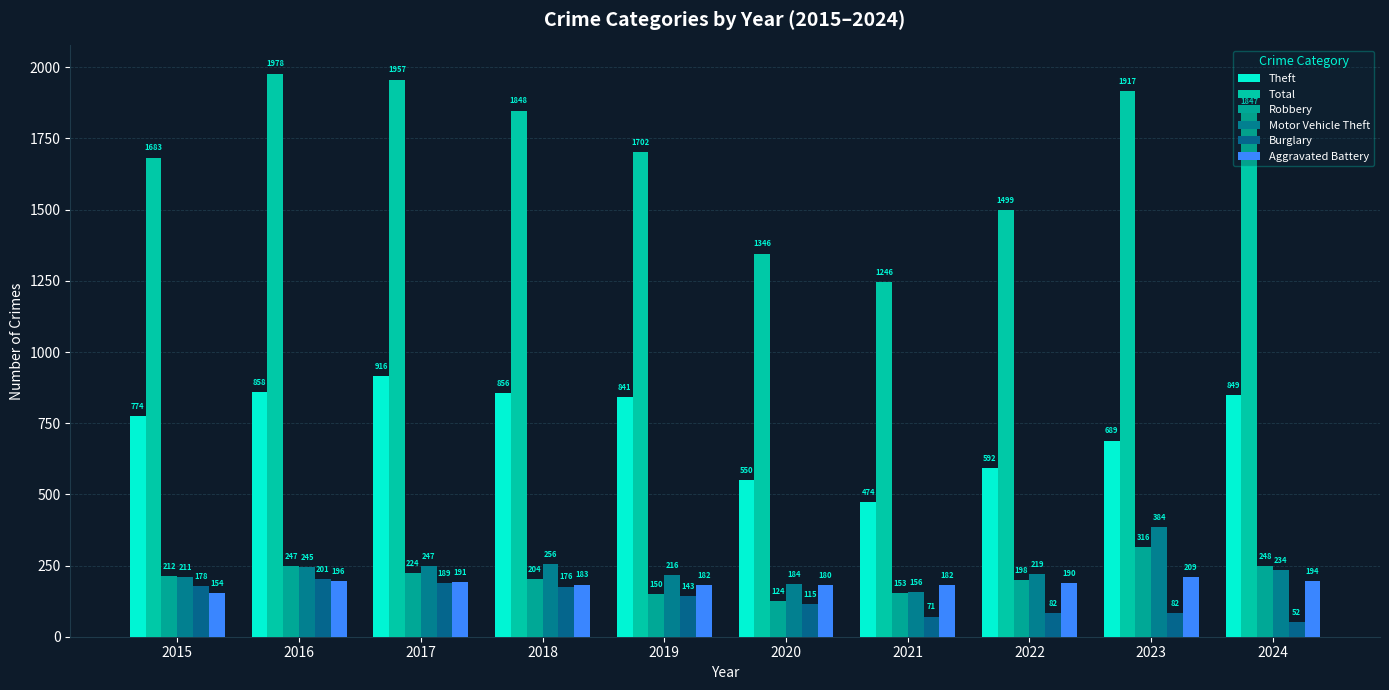

What are all the series names shown in the legend?

Theft, Total, Robbery, Motor Vehicle Theft, Burglary, Aggravated Battery